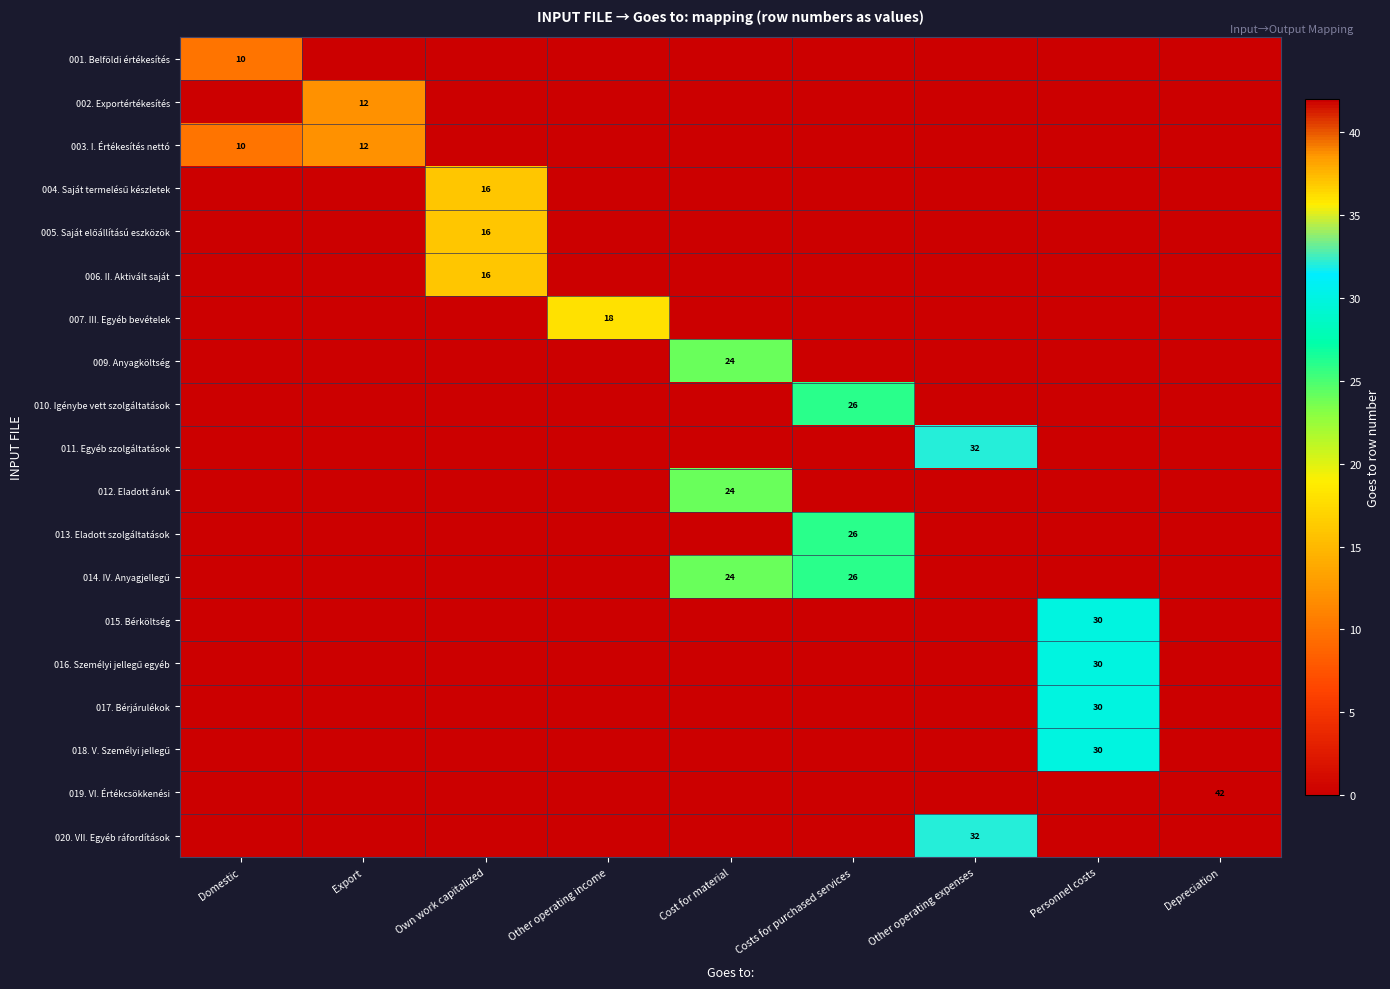

At which category does the chart reach its minimum across all series?

Export